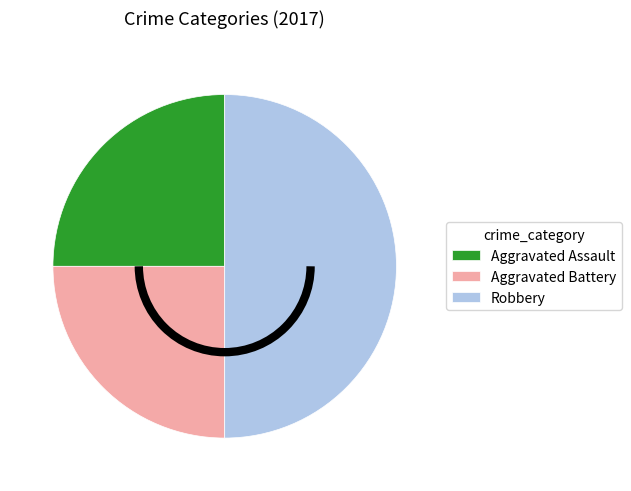

Is the sum of Robbery and Aggravated Assault greater than half?

Yes